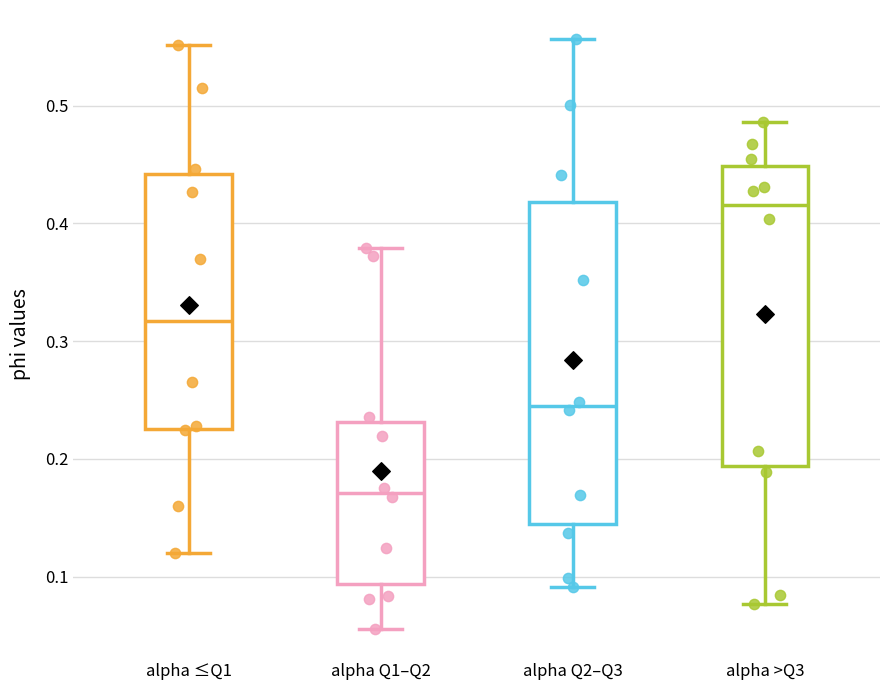

Reading left to right, transcribe this box plot: for each box, give where its median line is, the range the box spans, and where its two whiskers end, as read against the y-axis. The values are not printed on the chart, so give them approximately, as read against the axis.

alpha ≤Q1: median 0.32, box 0.23 to 0.44, whiskers 0.12 to 0.55
alpha Q1–Q2: median 0.17, box 0.09 to 0.23, whiskers 0.06 to 0.38
alpha Q2–Q3: median 0.24, box 0.14 to 0.42, whiskers 0.09 to 0.56
alpha >Q3: median 0.42, box 0.19 to 0.45, whiskers 0.08 to 0.49